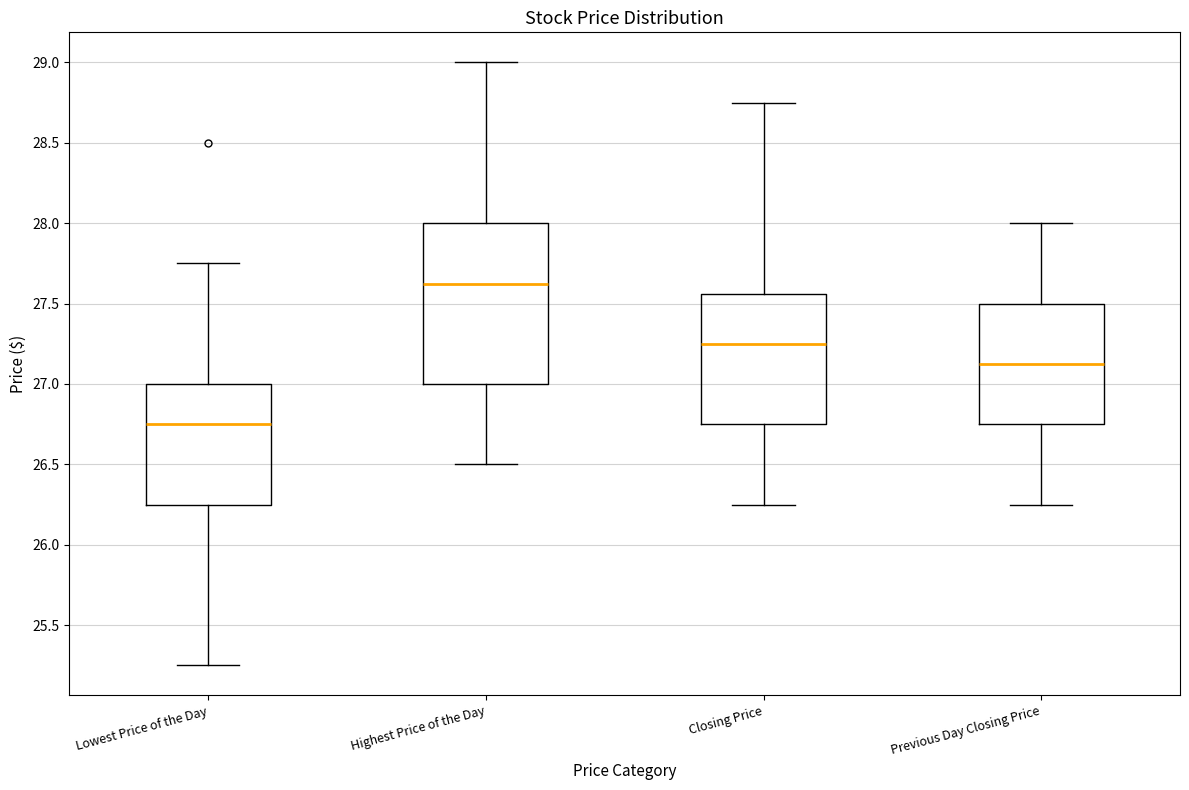

Reading left to right, read every box against the y-axis: the position of its median line, the range the box covers, and the ends of its whiskers. The values are not printed on the chart, so give them approximately, as read against the axis.

Lowest Price of the Day: median 26.75, box 26.25 to 27.00, whiskers 25.25 to 27.75
Highest Price of the Day: median 27.65, box 27.00 to 28.00, whiskers 26.50 to 29.00
Closing Price: median 27.25, box 26.75 to 27.55, whiskers 26.25 to 28.75
Previous Day Closing Price: median 27.15, box 26.75 to 27.50, whiskers 26.25 to 28.00